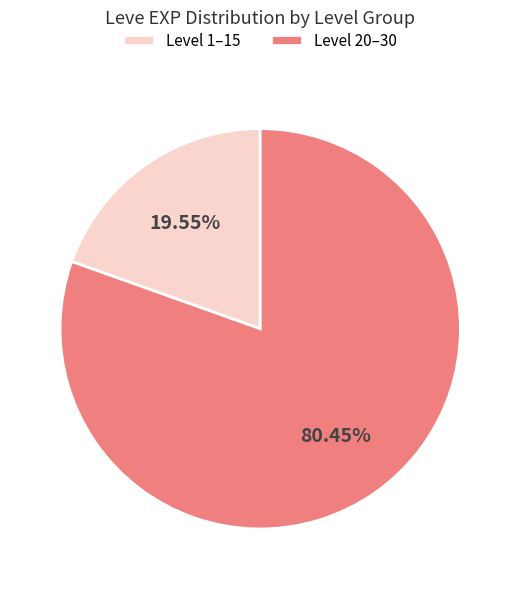

Combined, do Level 20–30 and Level 1–15 account for over 50%?

Yes